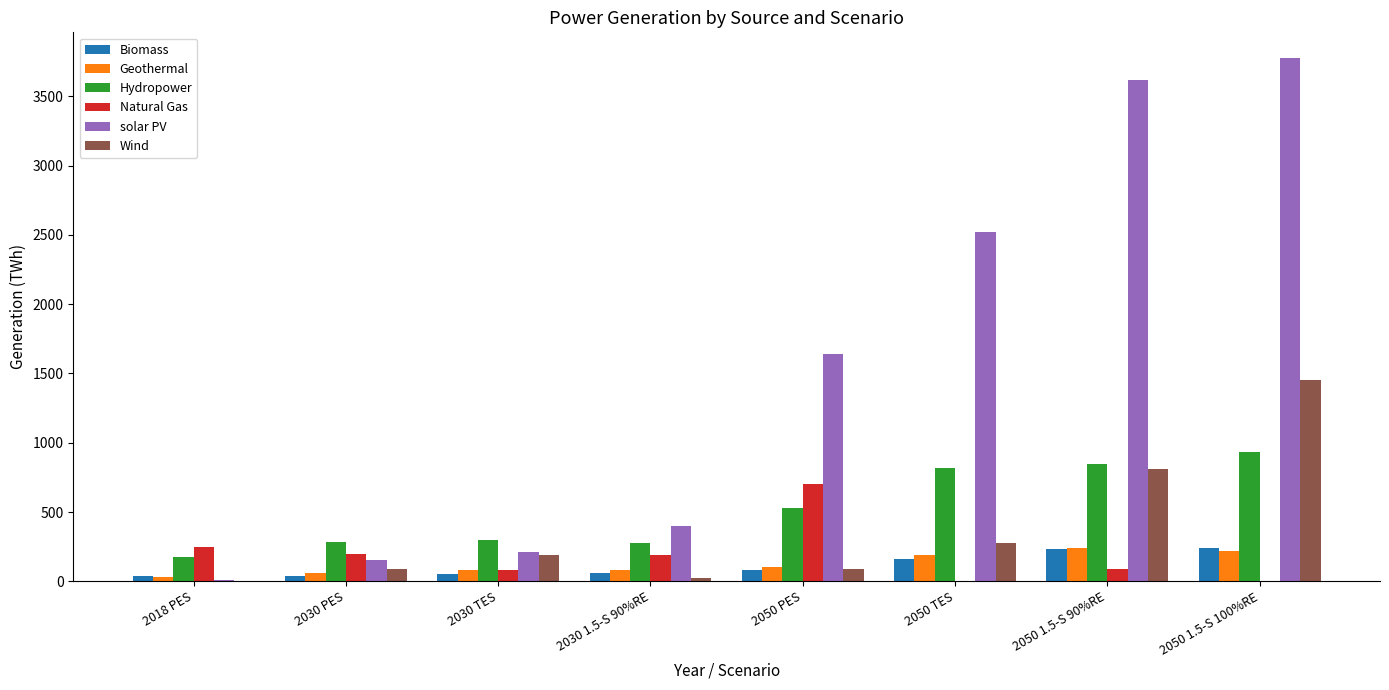

The Geothermal series shows 362.7 at 2050 1.5-S 100%RE. True or false?

False